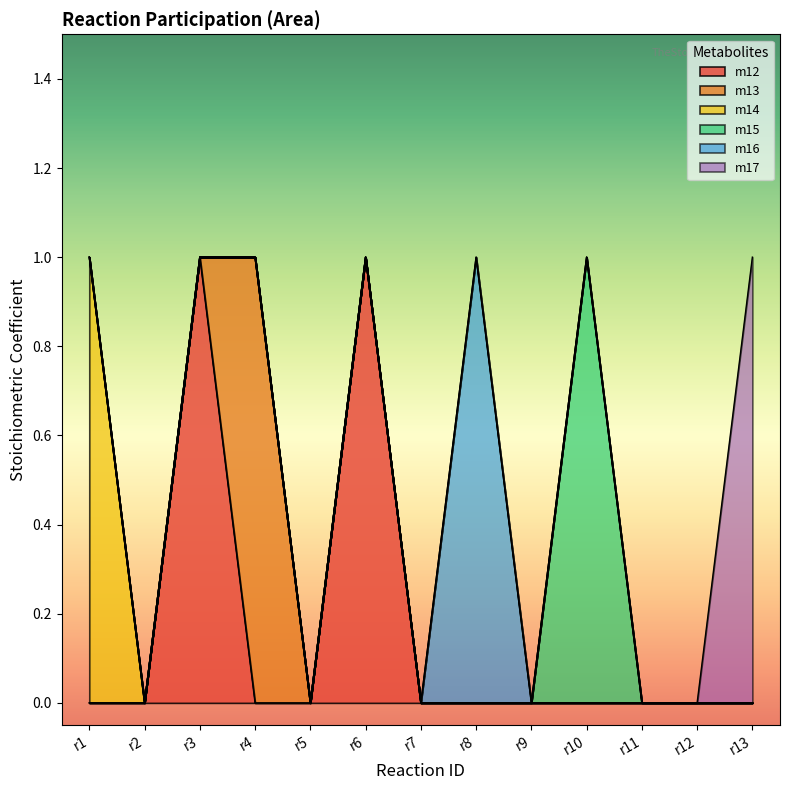

List the labels in order of m13 value, smallest first.

r1, r2, r3, r5, r6, r7, r8, r9, r10, r11, r12, r13, r4